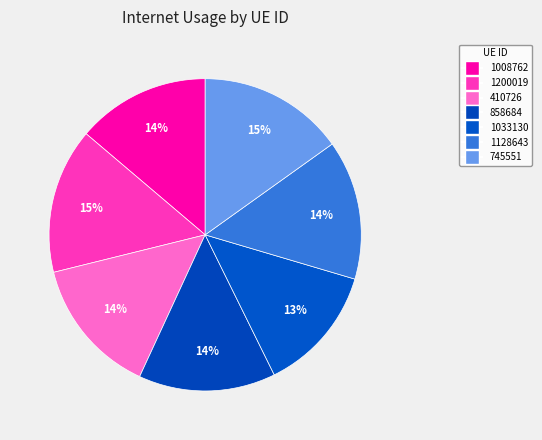

How many slices are in this pie chart?

7